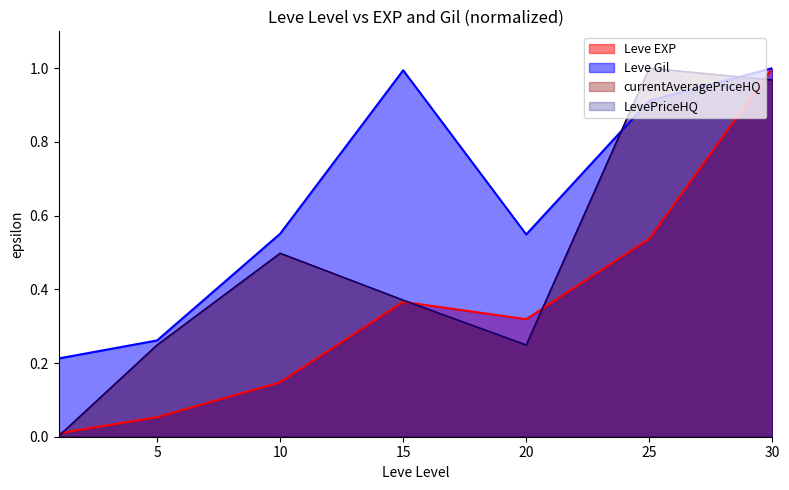

Where is the first local minimum for Leve EXP?

20